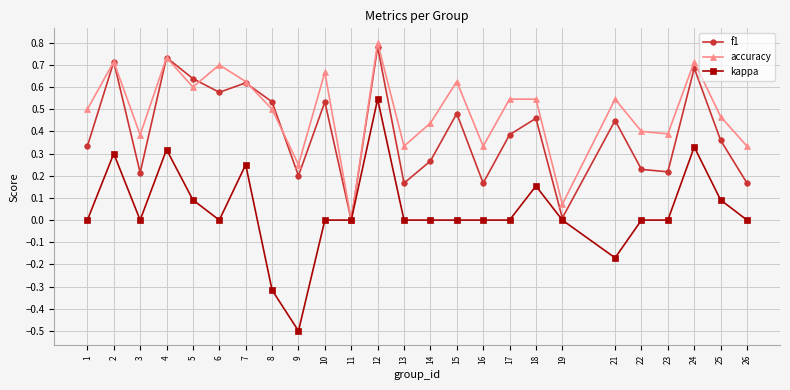

Between 10 and 21, which series saw the biggest shift?

kappa